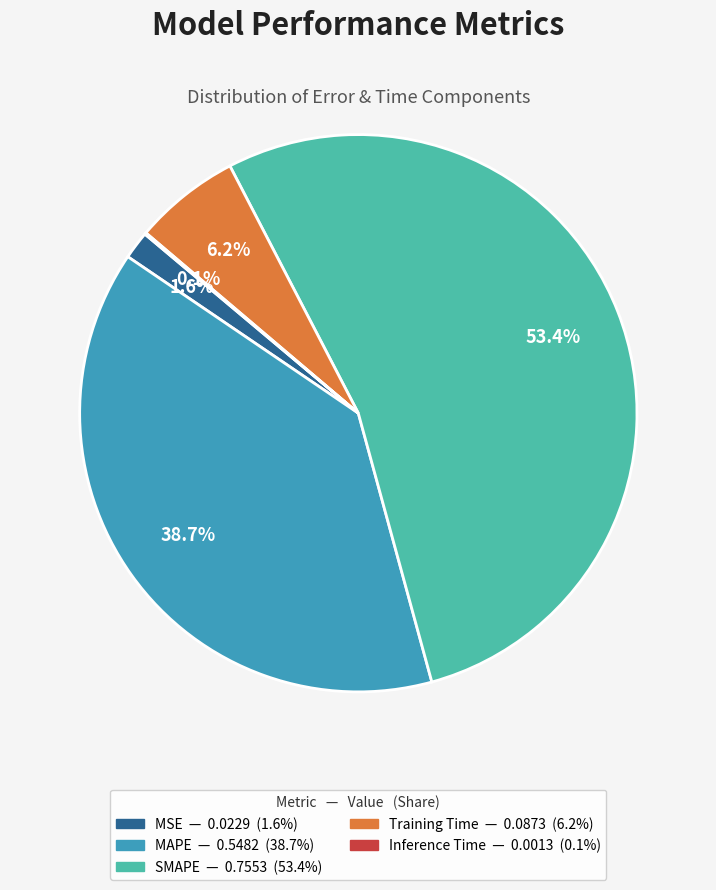

Which slice is the largest?

SMAPE